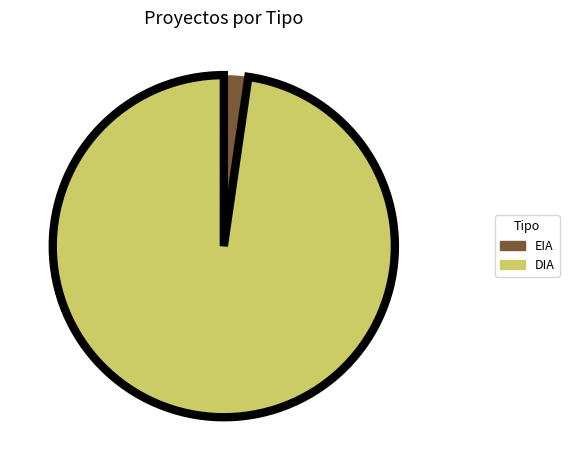

How many segments does this pie chart have?

2